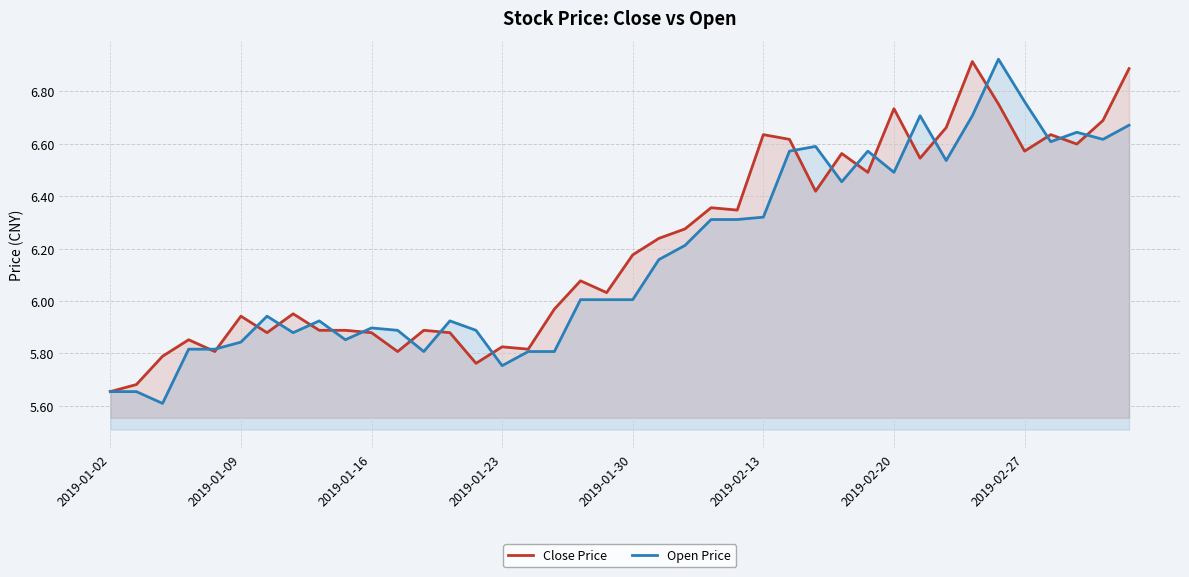

What is the value of the Open Price point at the 40th from the left?

6.7